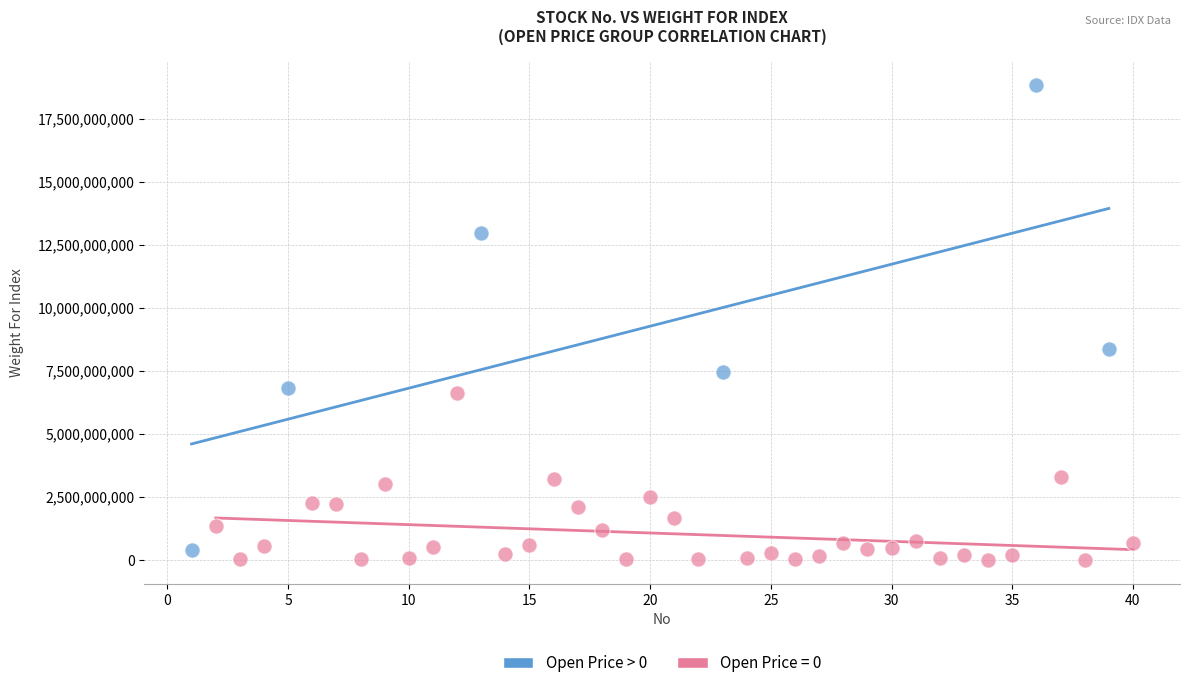

Which series contains the highest Y value?

Open Price > 0